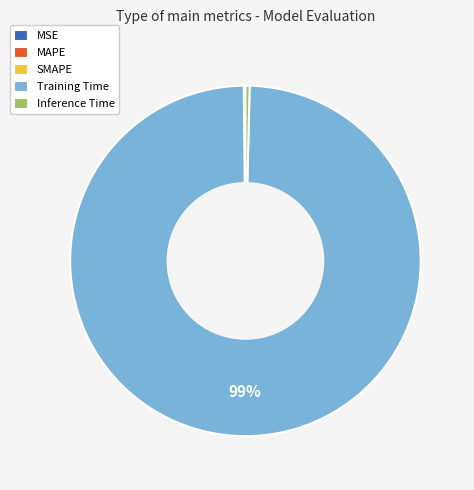

True or false: Training Time accounts for 99% of the total.

True